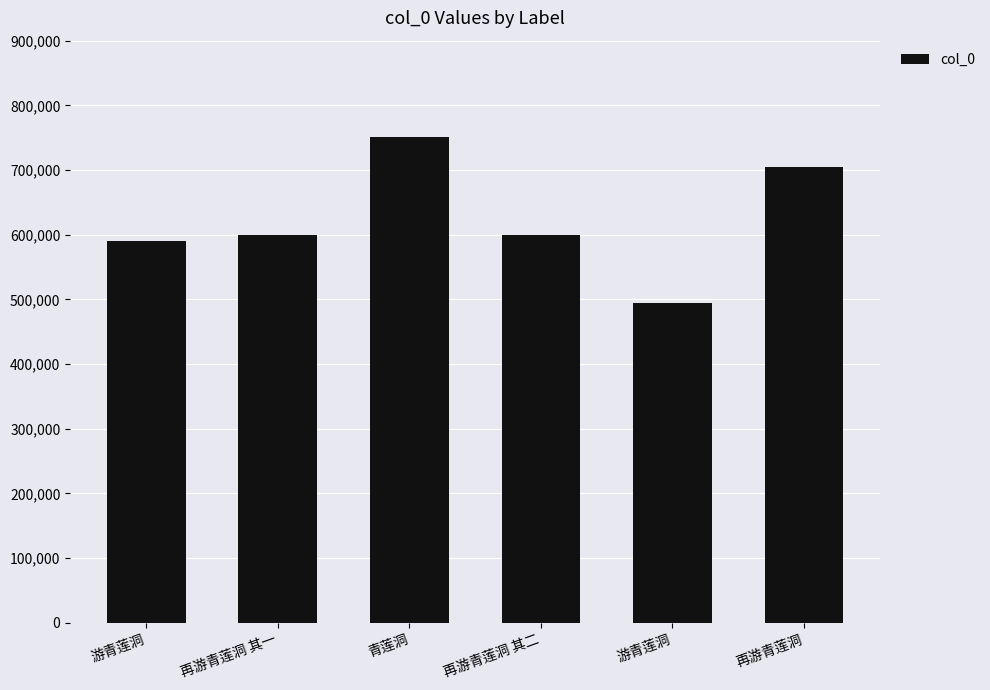

Rank the categories by value from highest to lowest.

青莲洞, 再游青莲洞, 再游青莲洞 其二, 再游青莲洞 其一, 游青莲洞, 游青莲洞